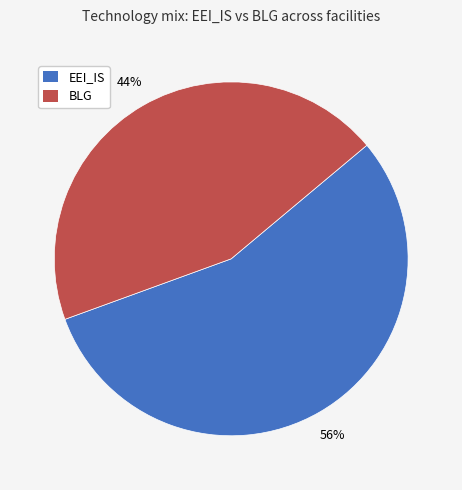

Does any single category account for the majority?

Yes